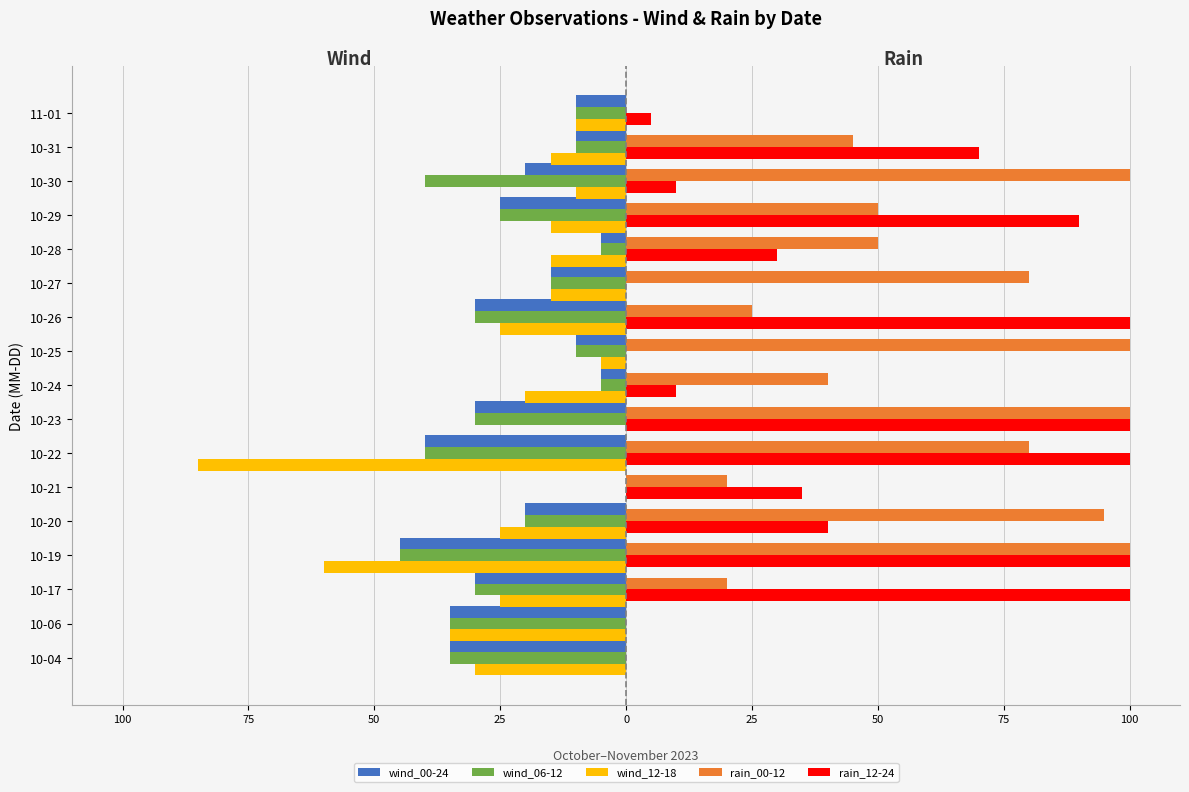

What are all the series names shown in the legend?

wind_00-24, wind_06-12, wind_12-18, rain_00-12, rain_12-24